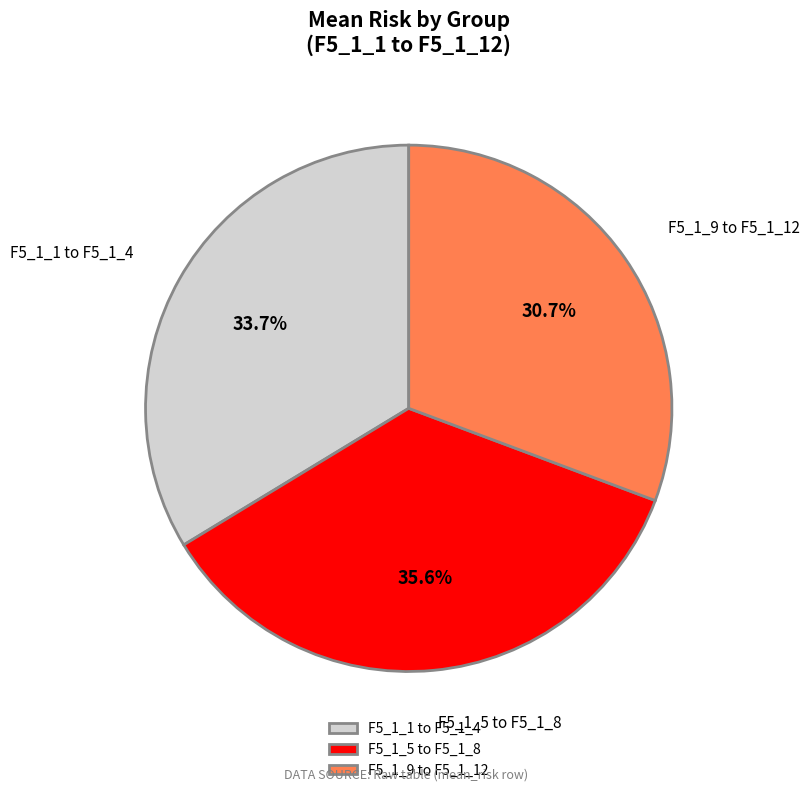

What is the ratio of the value at F5_1_5 to F5_1_8 to the value at F5_1_9 to F5_1_12?

1.2